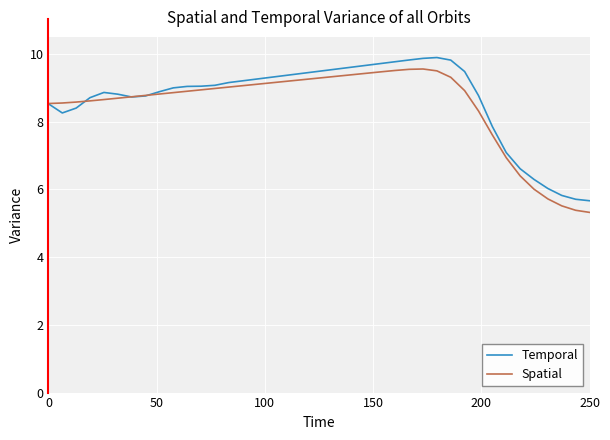

Count the number of categories in the chart.

40